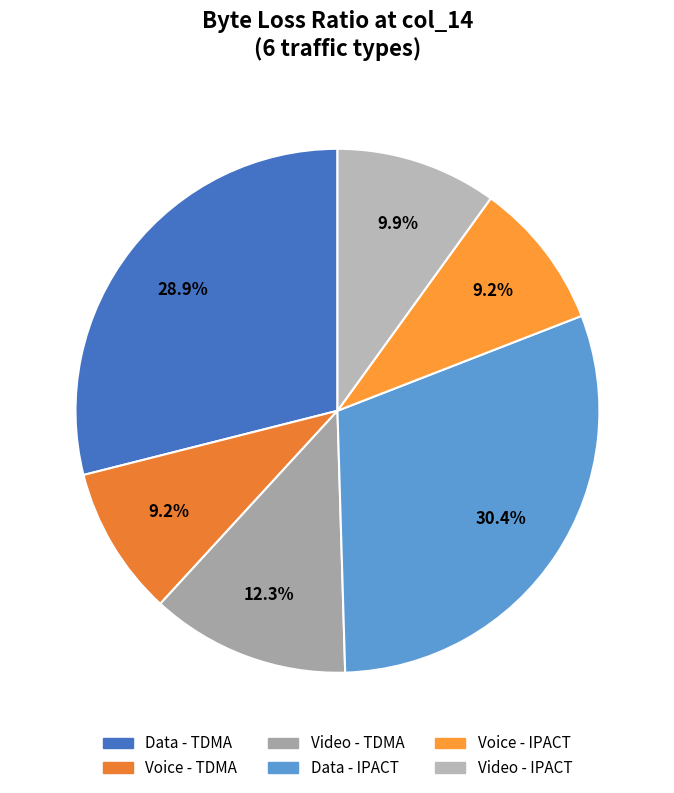

What portion of the pie excludes Voice - TDMA?

90.8%